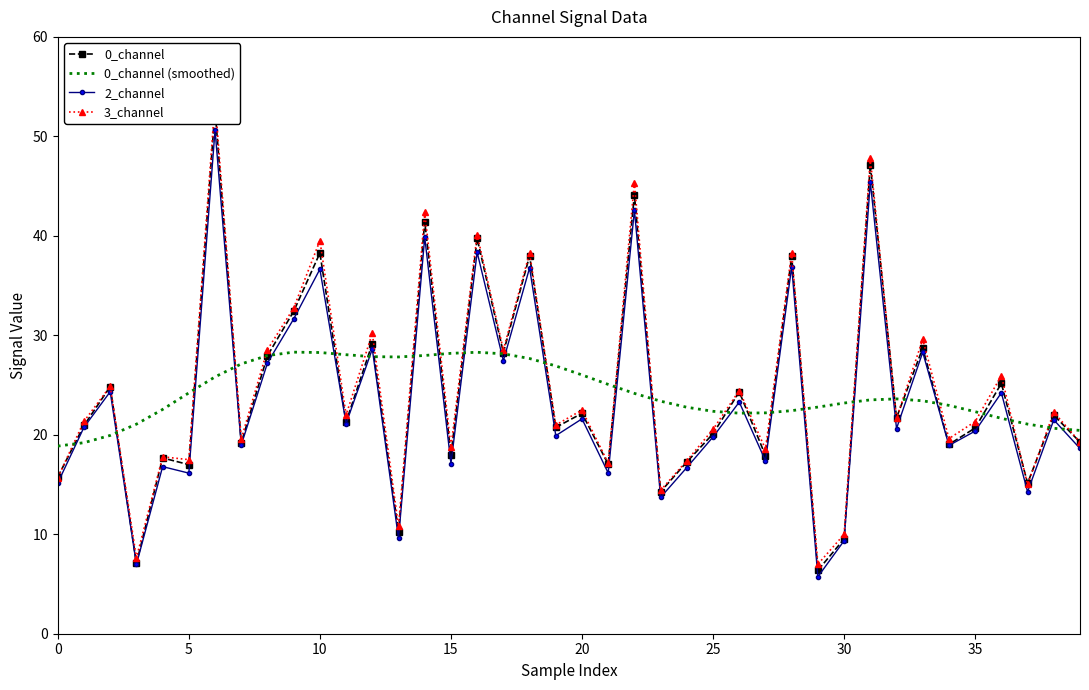

Reading left to right, list all the values displayed in this chart.

0_channel: 15.8	20.9	24.8	7.1	17.7	17.0	52.7	19.2	28.0	32.4	38.3	21.3	29.2	10.2	41.4	18.0	39.7	28.3	38.0	20.7	22.2	17.0	44.1	14.3	17.3	20.1	24.3	17.9	37.9	6.4	9.5	47.1	21.7	28.7	19.0	20.7	25.2	15.1	22.0	19.3
0_channel (smoothed): 18.9	19.2	19.9	21.1	22.5	24.2	25.8	27.1	28.0	28.3	28.3	28.0	27.9	27.8	28.0	28.2	28.3	28.1	27.7	26.9	26.0	25.1	24.2	23.4	22.8	22.4	22.2	22.2	22.4	22.8	23.2	23.5	23.6	23.4	23.0	22.3	21.7	21.1	20.7	20.4
2_channel: 15.2	20.8	24.3	7.0	16.8	16.1	50.7	19.0	27.2	31.6	36.6	21.1	28.6	9.6	39.9	17.1	38.3	27.4	36.8	19.9	21.6	16.2	42.6	13.7	16.7	19.8	23.3	17.4	36.9	5.7	9.3	45.4	20.6	28.3	18.9	20.4	24.2	14.3	21.5	18.6
3_channel: 15.7	21.3	24.9	7.6	17.8	17.5	53.5	19.6	28.6	32.7	39.5	22.0	30.2	10.8	42.4	18.7	40.1	28.5	38.3	21.0	22.5	17.1	45.3	14.4	17.4	20.5	24.4	18.6	38.3	7.0	10.0	47.8	21.7	29.6	19.6	21.3	25.9	15.0	22.3	19.3